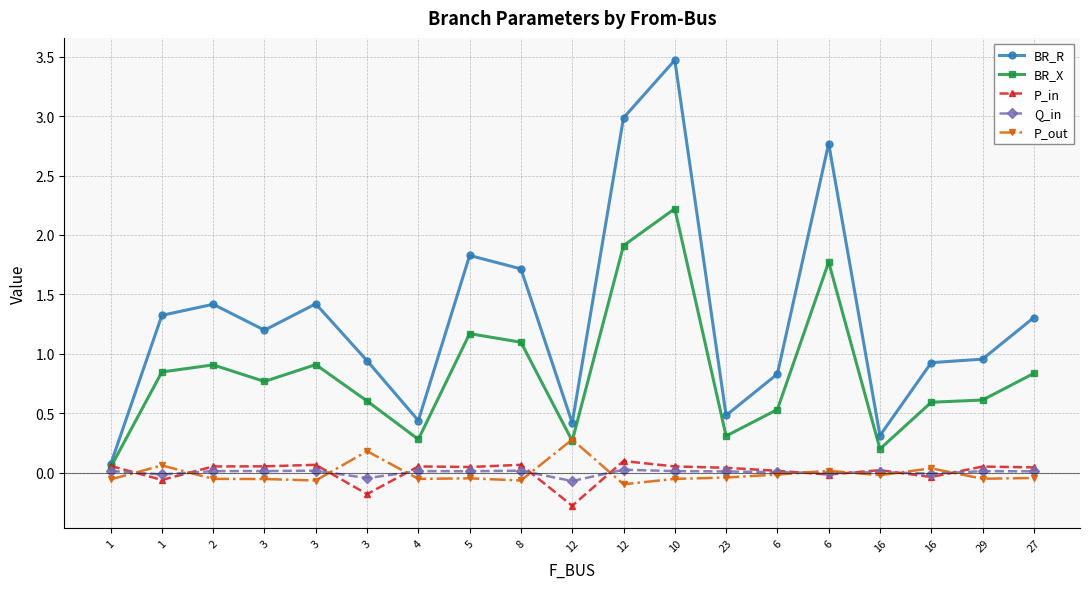

What is the lowest value of the P_in series?

-0.3